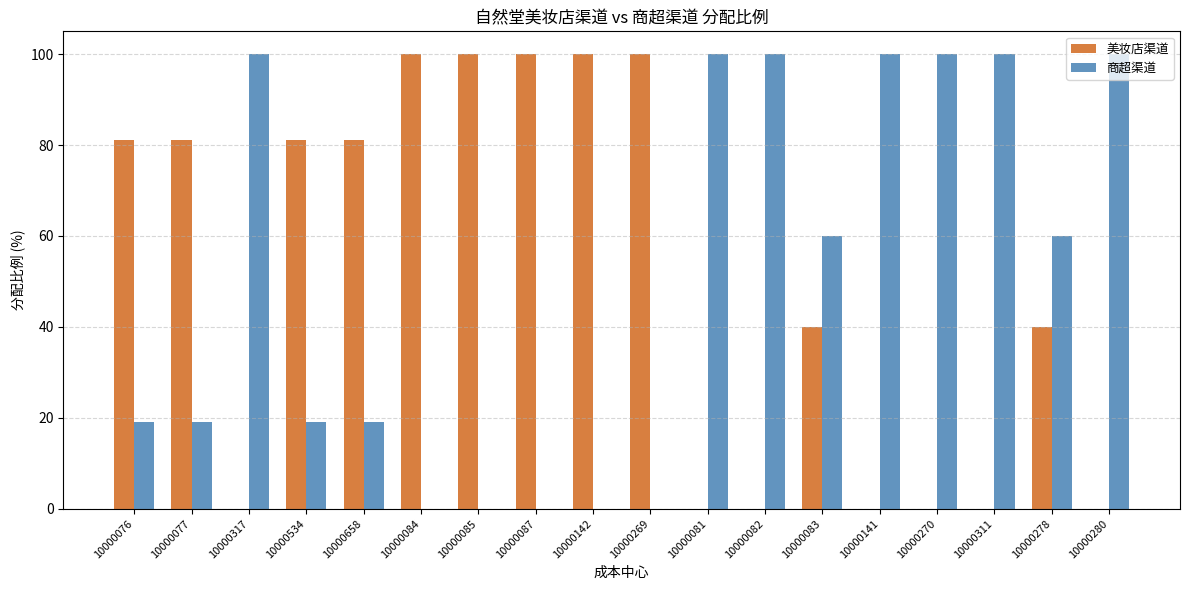

The 美妆店渠道 series shows 31 at 10000270. True or false?

False